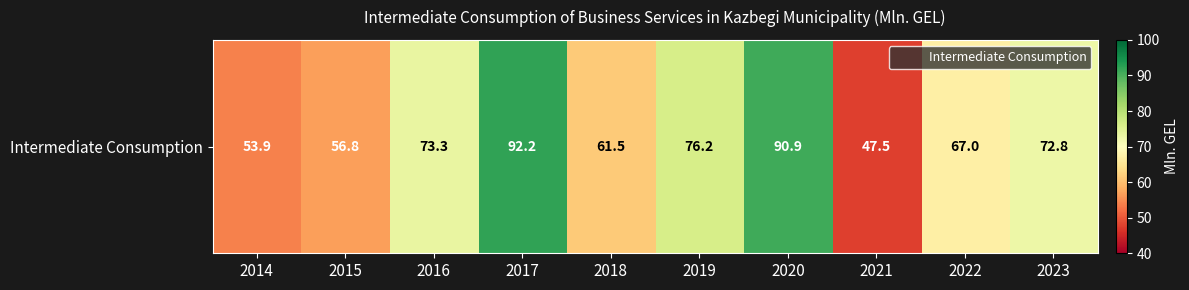

The value at 2015 is 56.8. True or false?

True